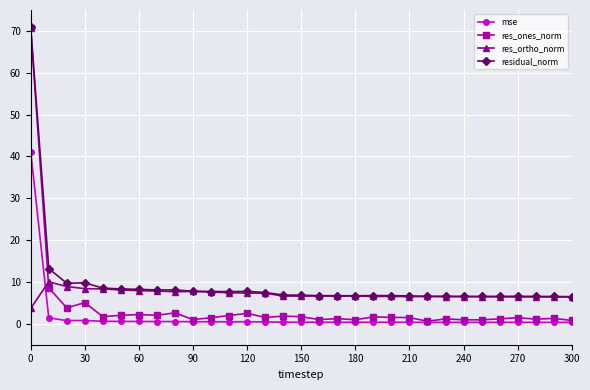

How many times do res_ortho_norm and res_ones_norm cross each other?

1